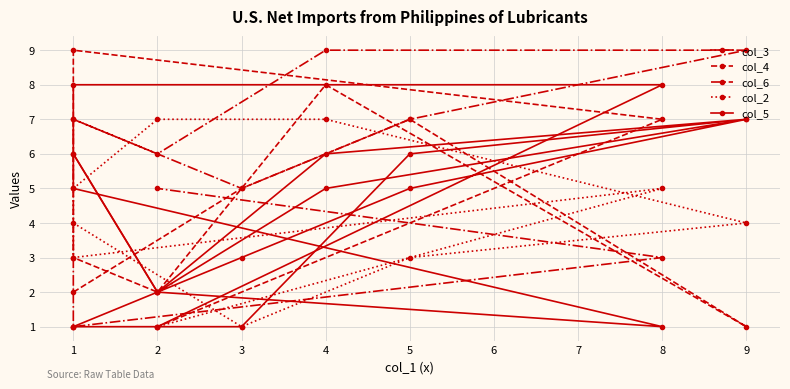

The value of col_4 at 1 is 3. True or false?

True